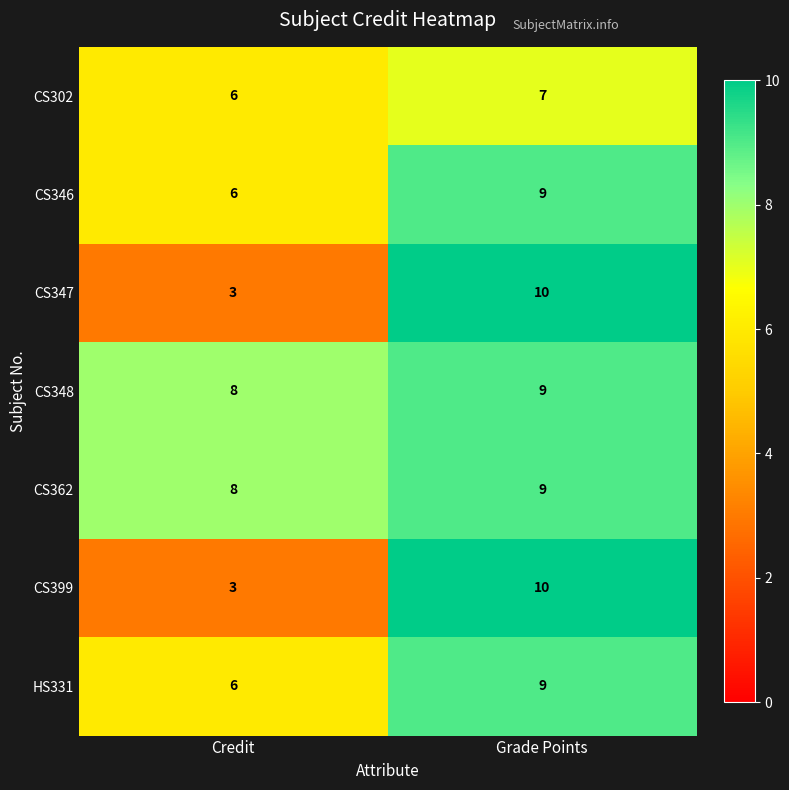

Reading left to right, extract all data points from this chart.

CS302: Credit=6	Grade Points=7
CS346: Credit=6	Grade Points=9
CS347: Credit=3	Grade Points=10
CS348: Credit=8	Grade Points=9
CS362: Credit=8	Grade Points=9
CS399: Credit=3	Grade Points=10
HS331: Credit=6	Grade Points=9